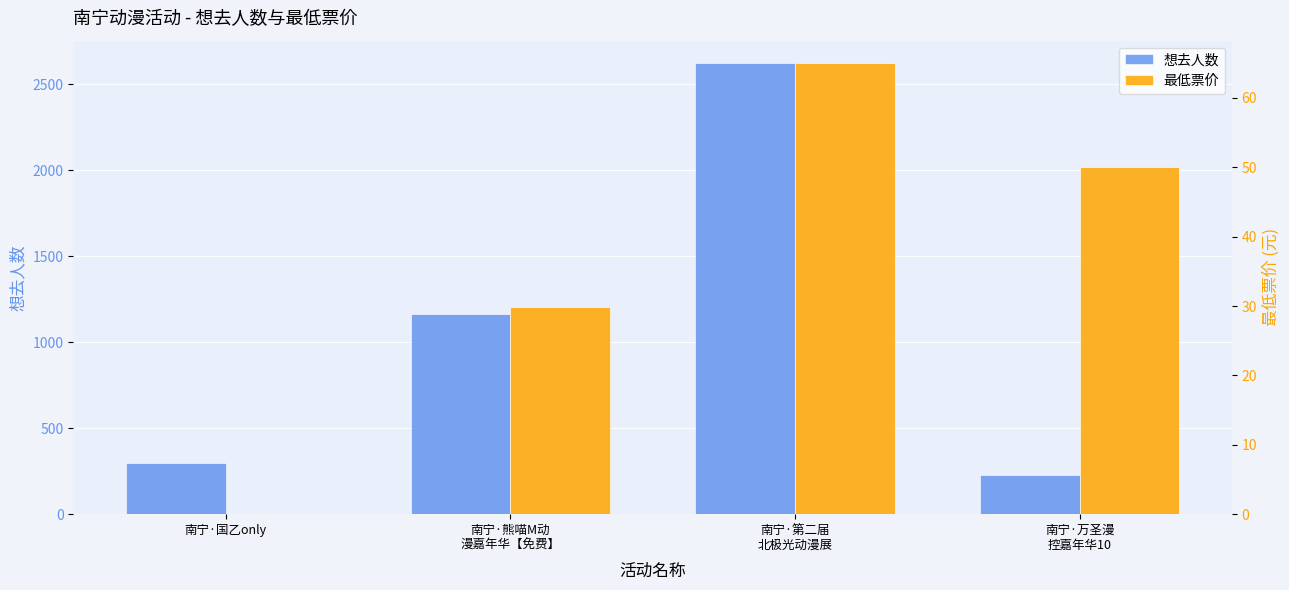

What position from the right is 南宁·第二届
北极光动漫展?

2